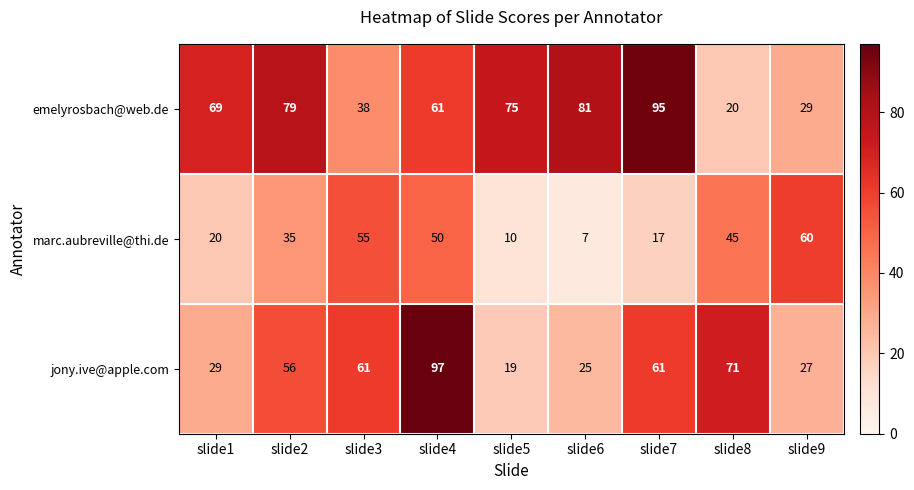

What is the sum of all emelyrosbach@web.de values?

547